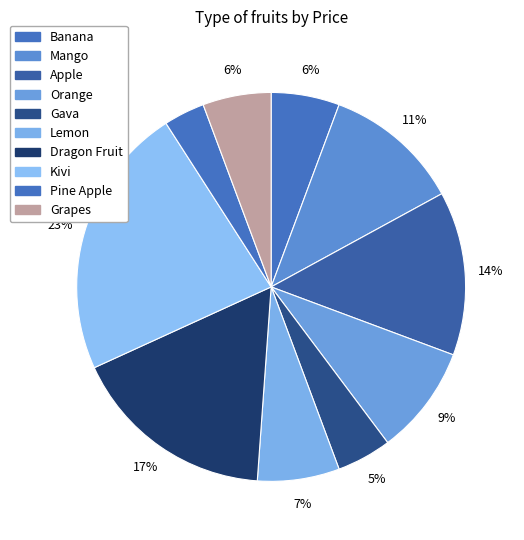

Count the number of slices in the pie.

10